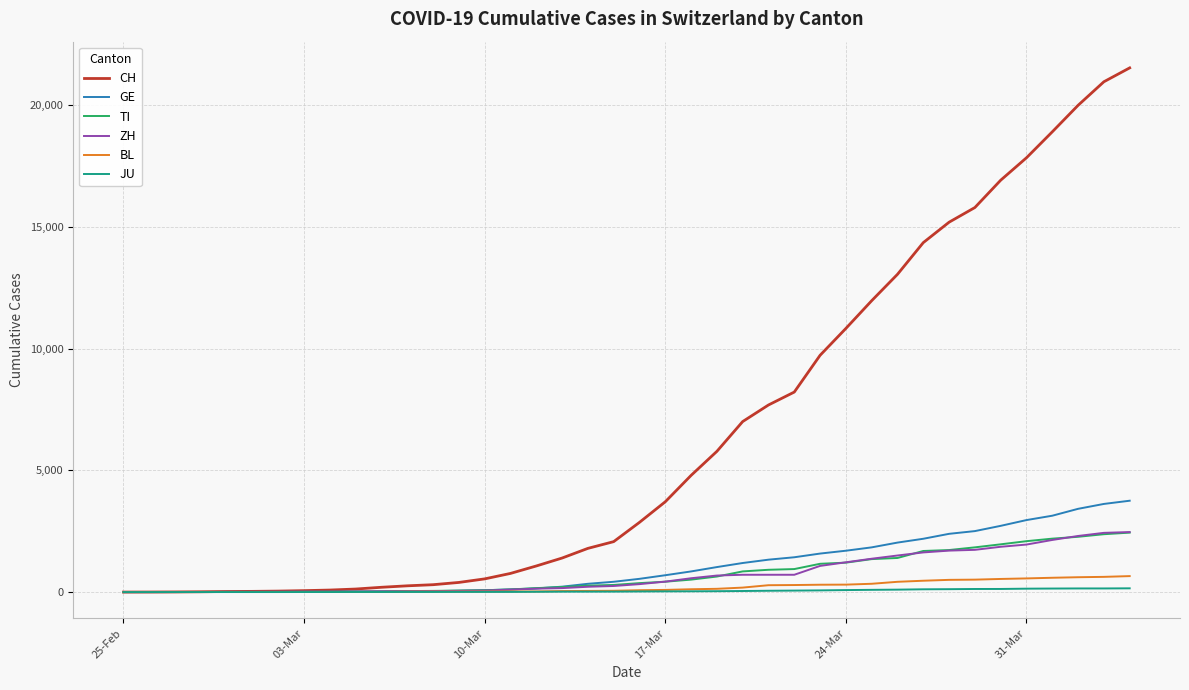

How many series are shown in this chart?

6